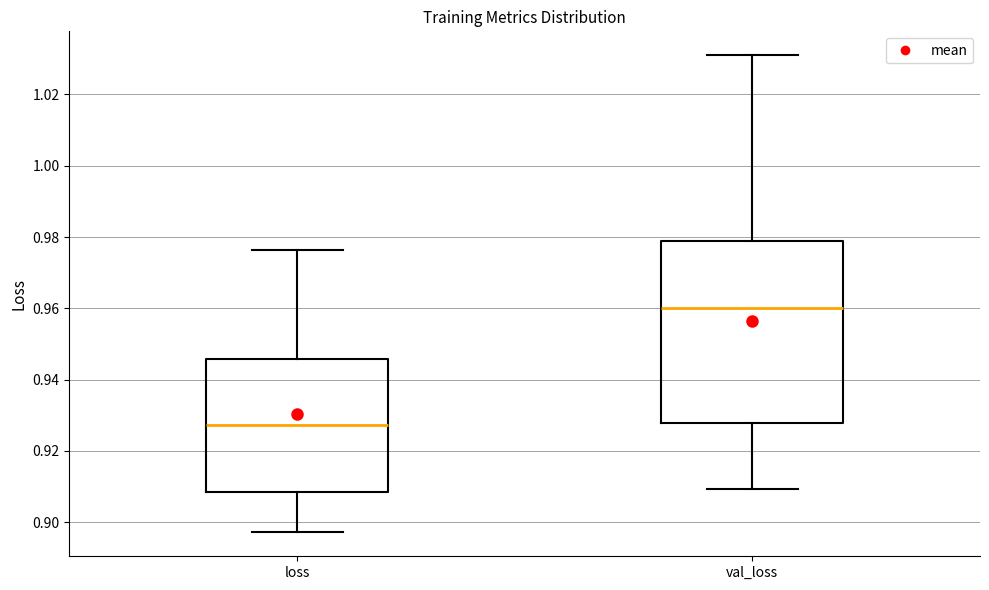

Reading left to right, transcribe this box plot: for each box, give where its median line is, the range the box spans, and where its two whiskers end, as read against the y-axis. The values are not printed on the chart, so give them approximately, as read against the axis.

loss: median 0.928, box 0.908 to 0.946, whiskers 0.898 to 0.976
val_loss: median 0.960, box 0.928 to 0.978, whiskers 0.910 to 1.030